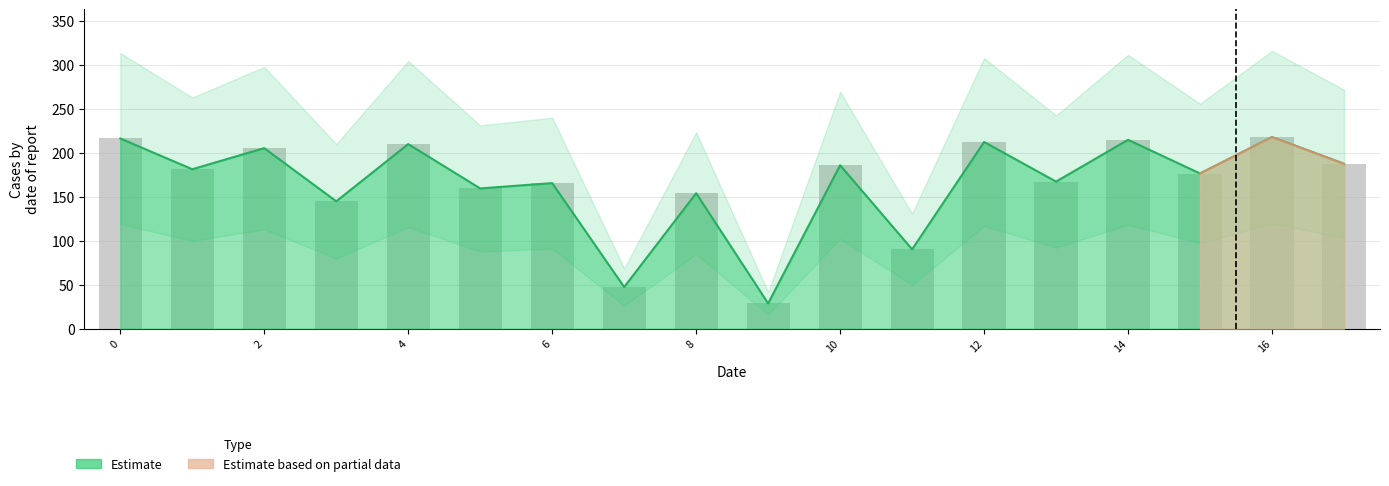

What is the sum of the values at 13 and 0?

383.2